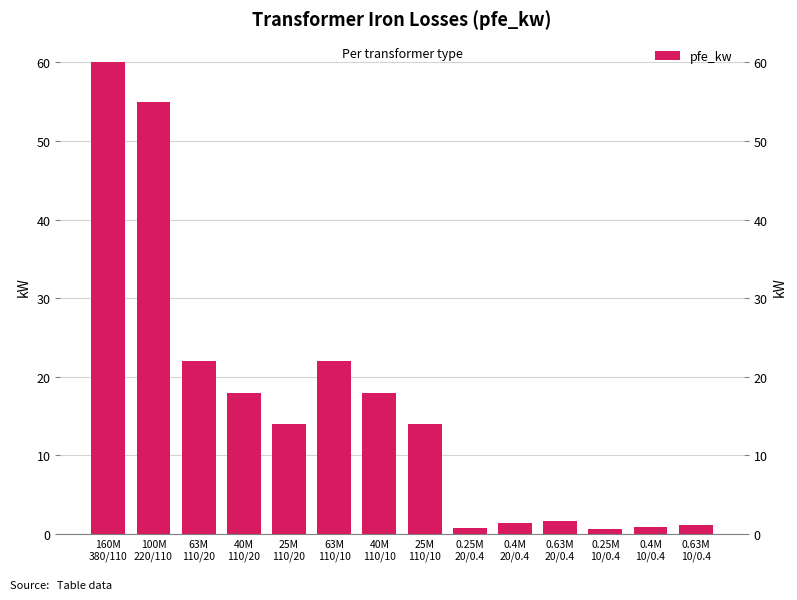

What is the minimum value shown in the chart?

0.6